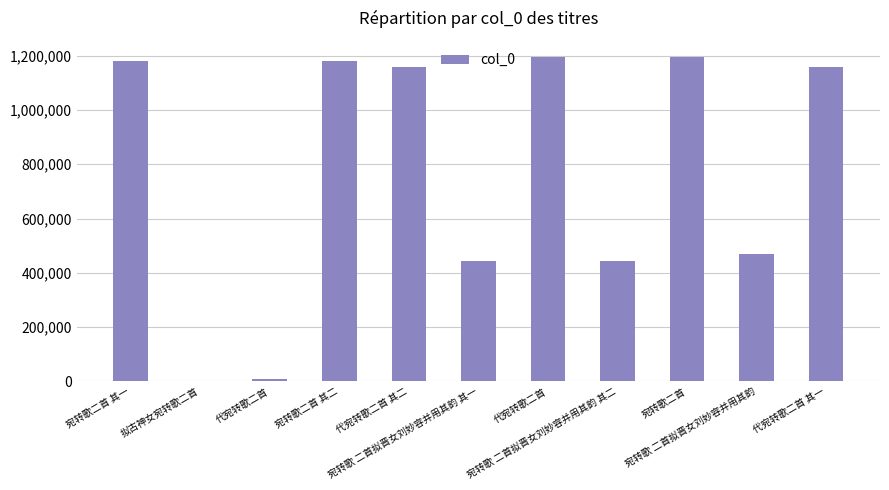

How many data points does each series have?

11